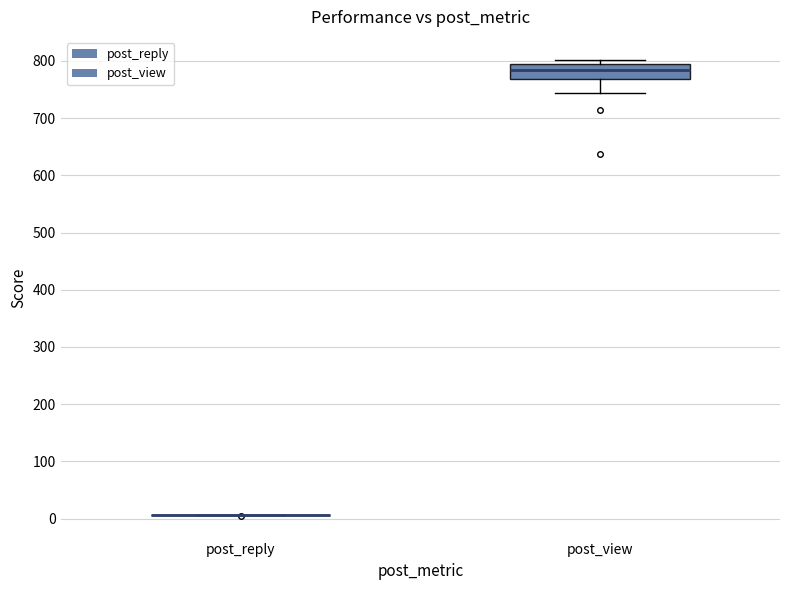

Reading left to right, transcribe this box plot: for each box, give where its median line is, the range the box spans, and where its two whiskers end, as read against the y-axis. The values are not printed on the chart, so give them approximately, as read against the axis.

post_reply: box collapsed to a line at 10, whiskers 10 to 10
post_view: median 780, box 770 to 790, whiskers 740 to 800